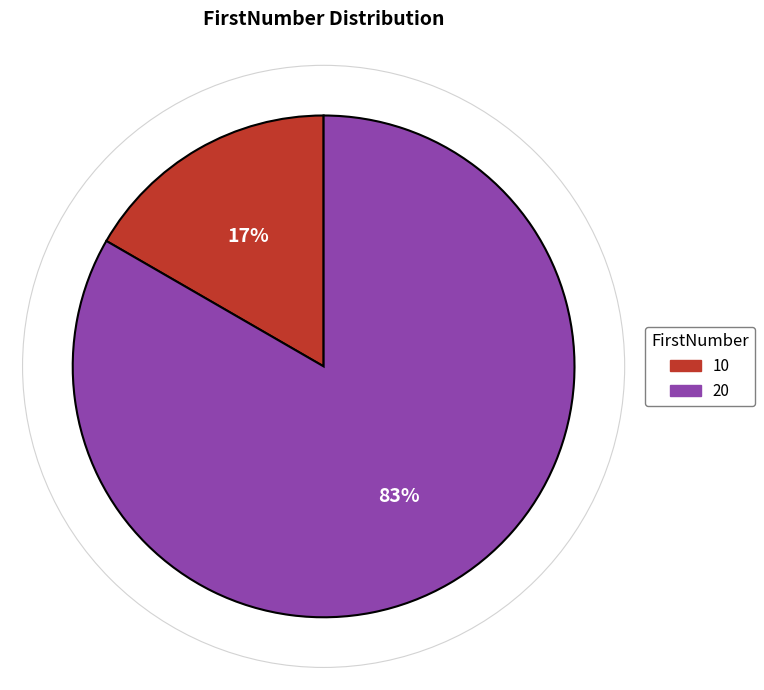

Do 20 and 10 together represent more than half of the pie?

Yes